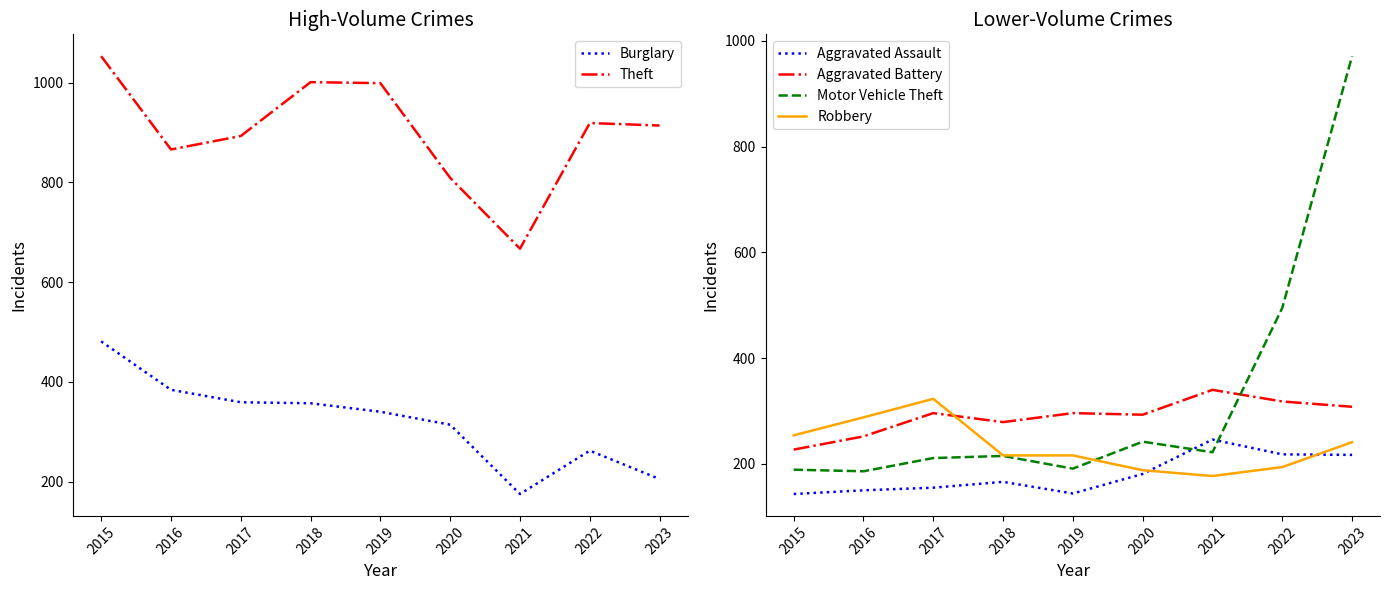

How many times do Robbery and Burglary cross each other?

3